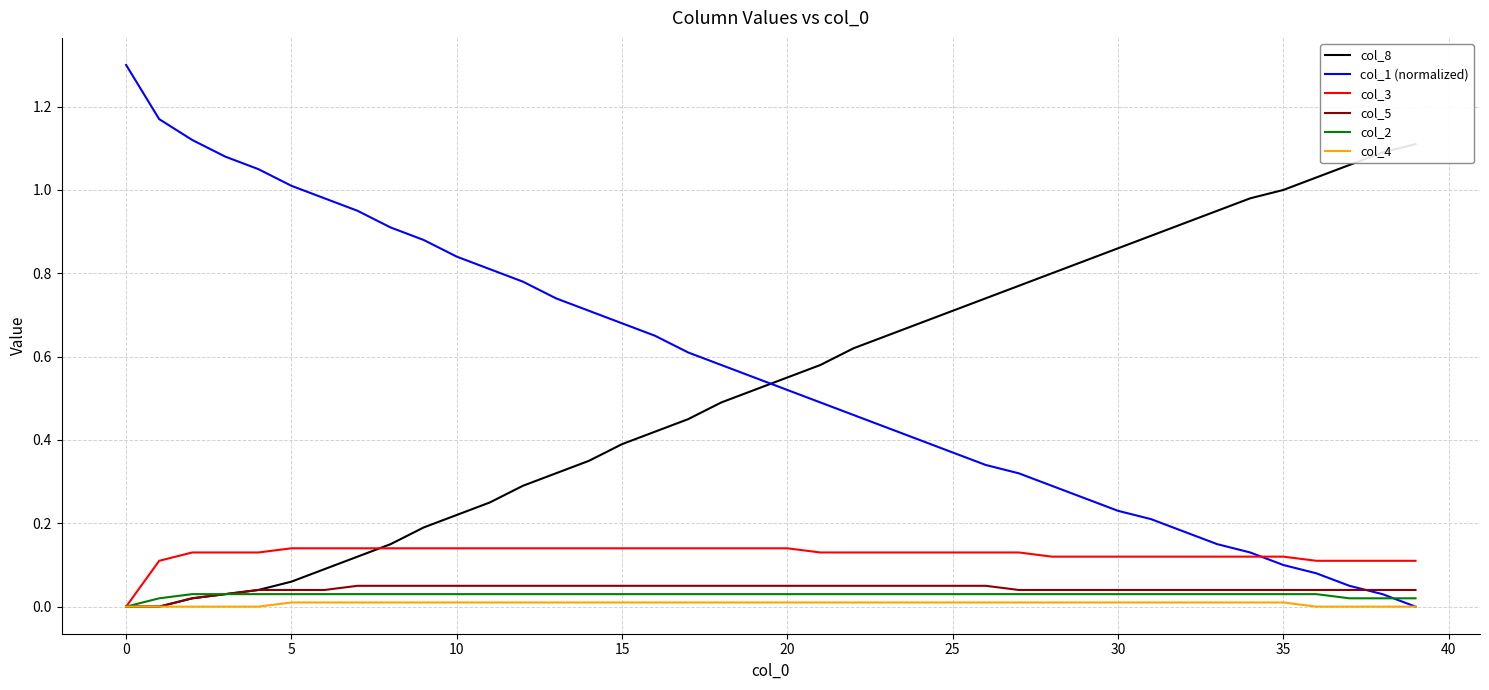

What is the approximate value of col_3 at 20?

0.1